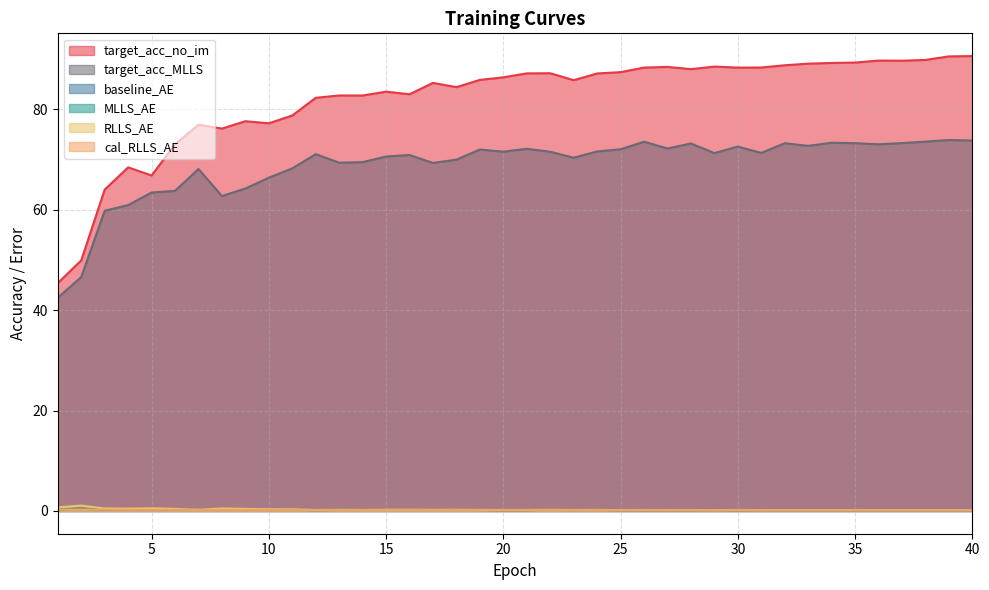

What is the average value of the cal_RLLS_AE series?

0.2